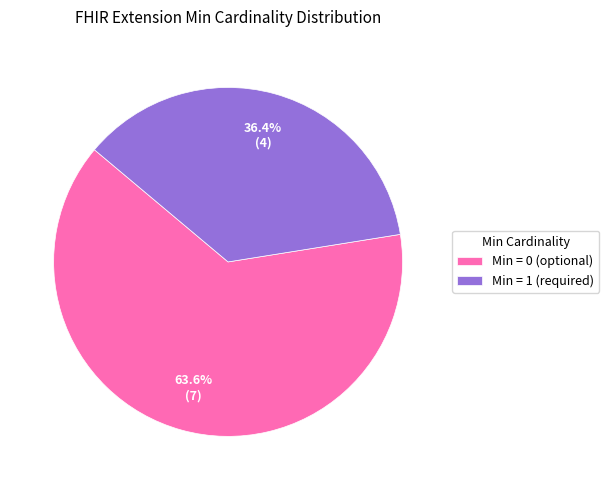

How many segments does this pie chart have?

2